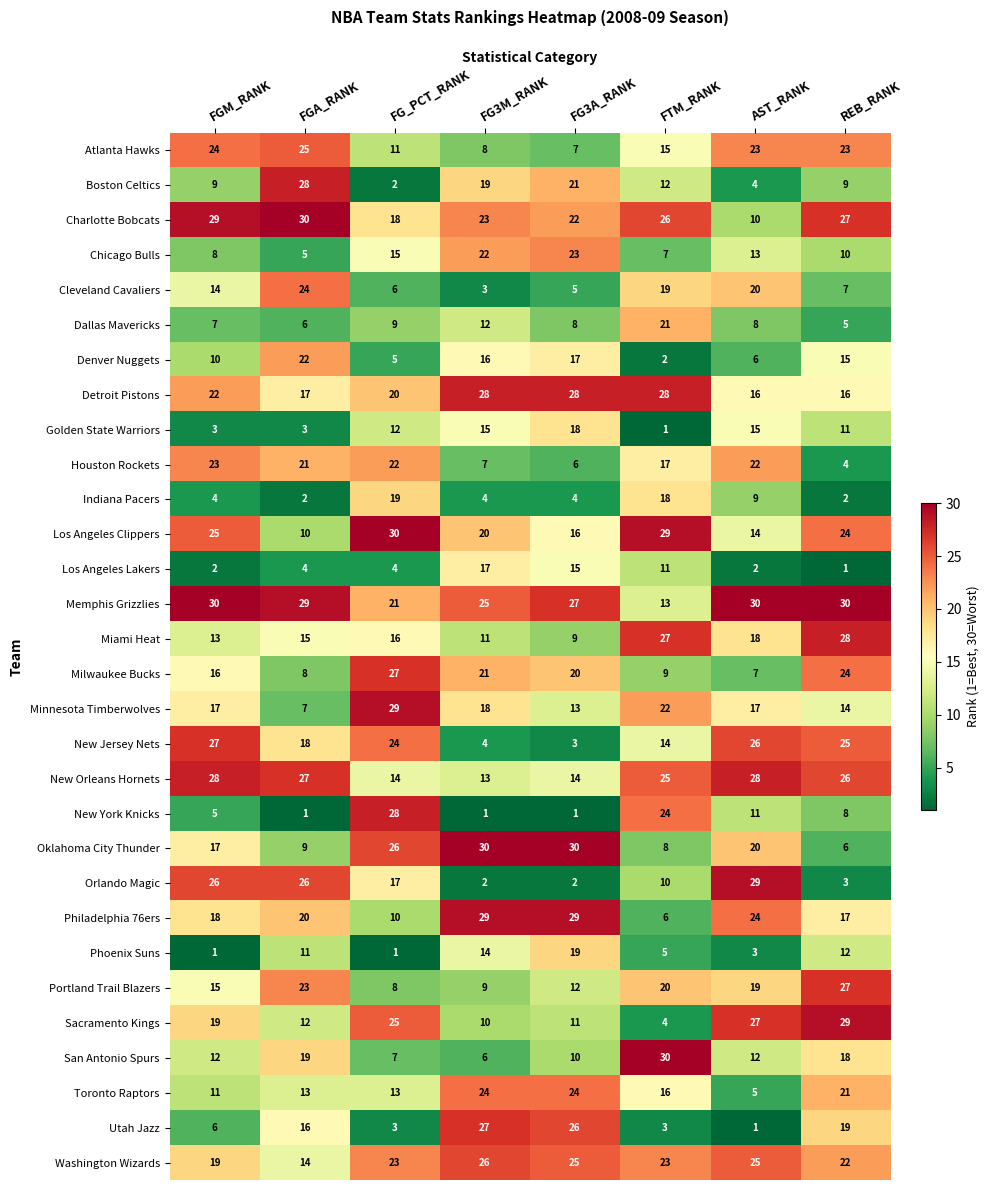

At which label does Atlanta Hawks first exceed 23?

FGM_RANK